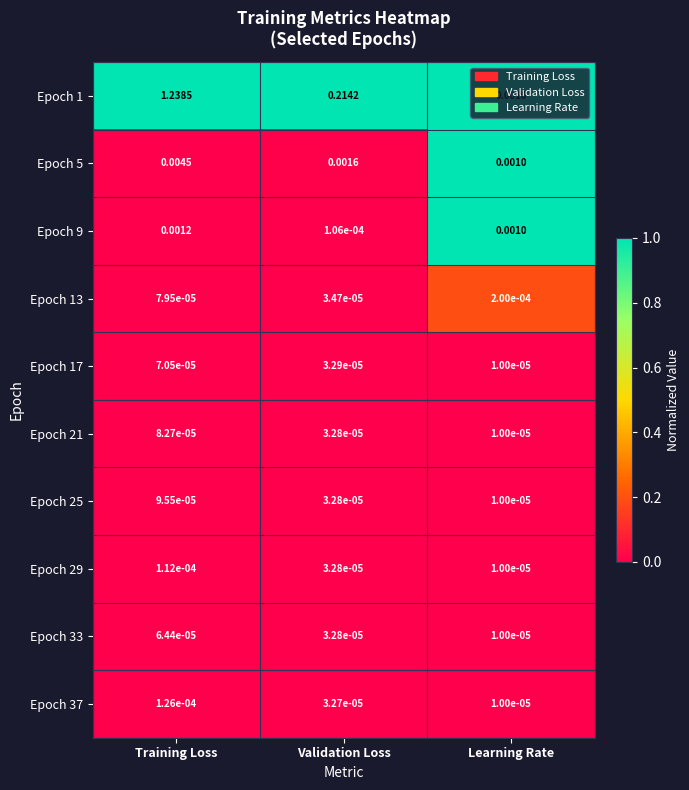

At which category is the sum across all series the highest?

Training Loss